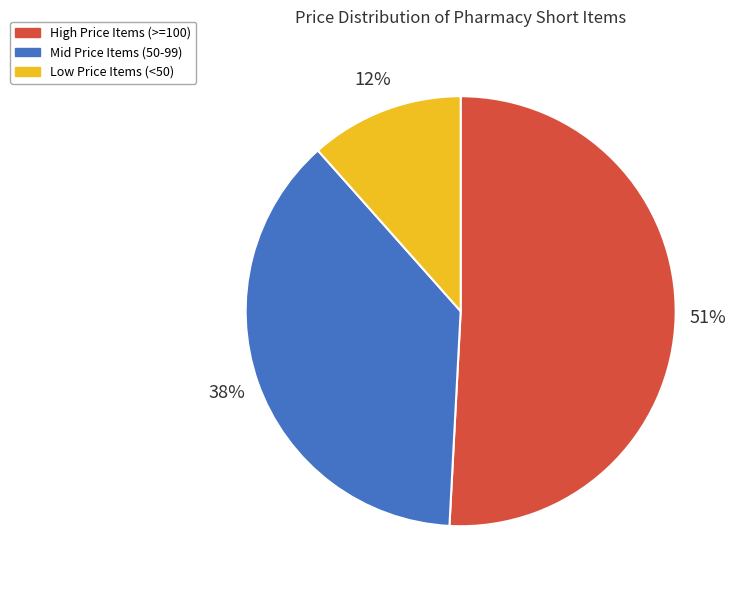

Do Low Price Items (<50) and Mid Price Items (50-99) together represent more than half of the pie?

No